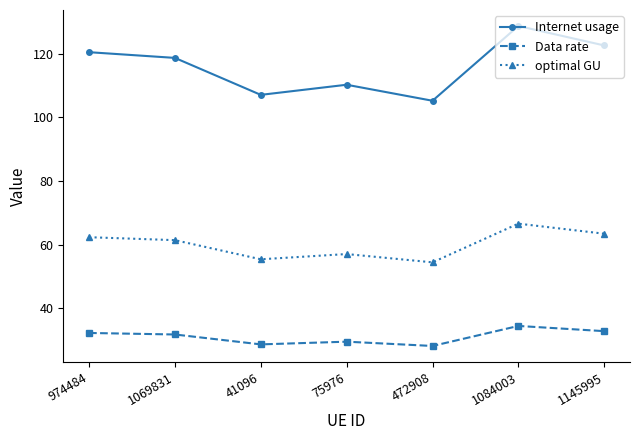

How many values in the optimal GU series are below 61?

3